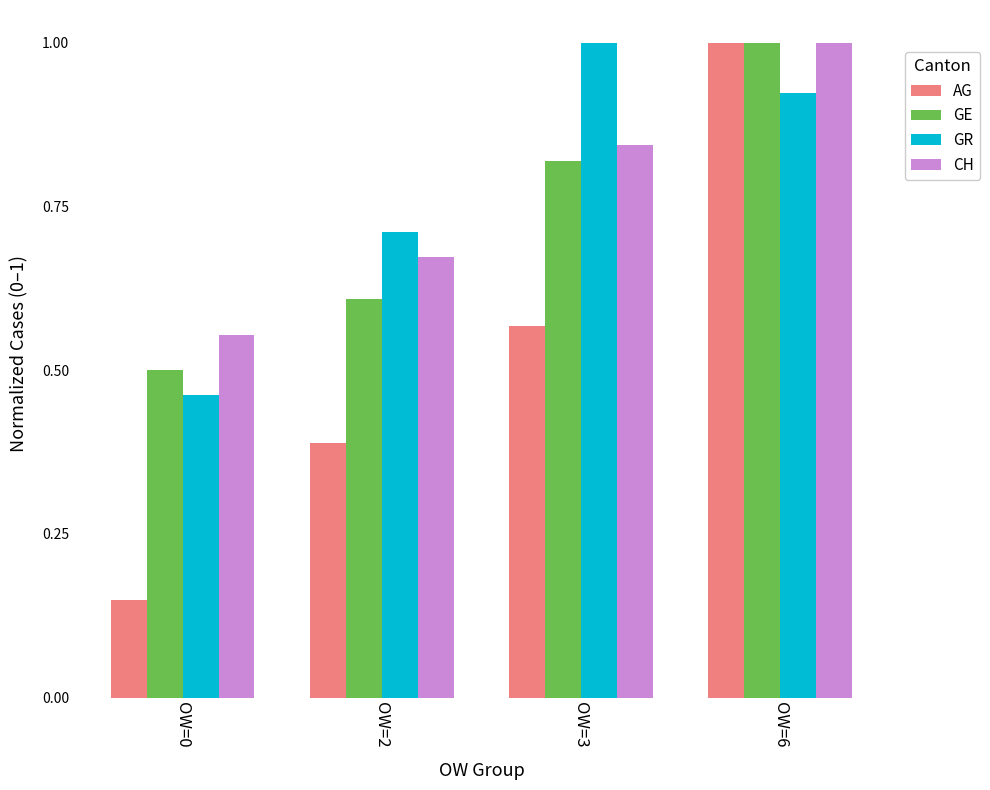

What is the sum of all CH values?

3.1